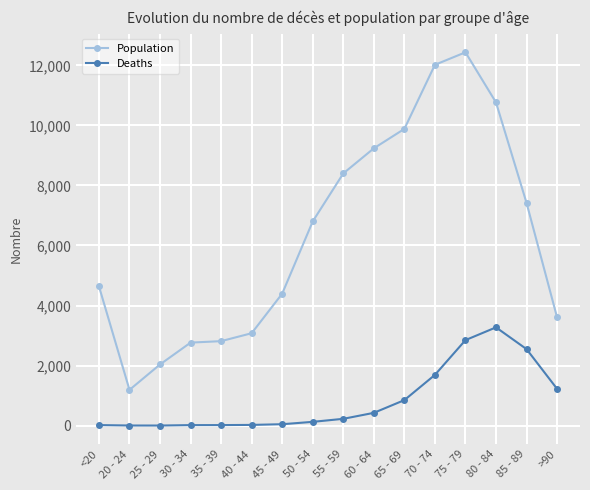

Which series has the widest spread of values?

Population